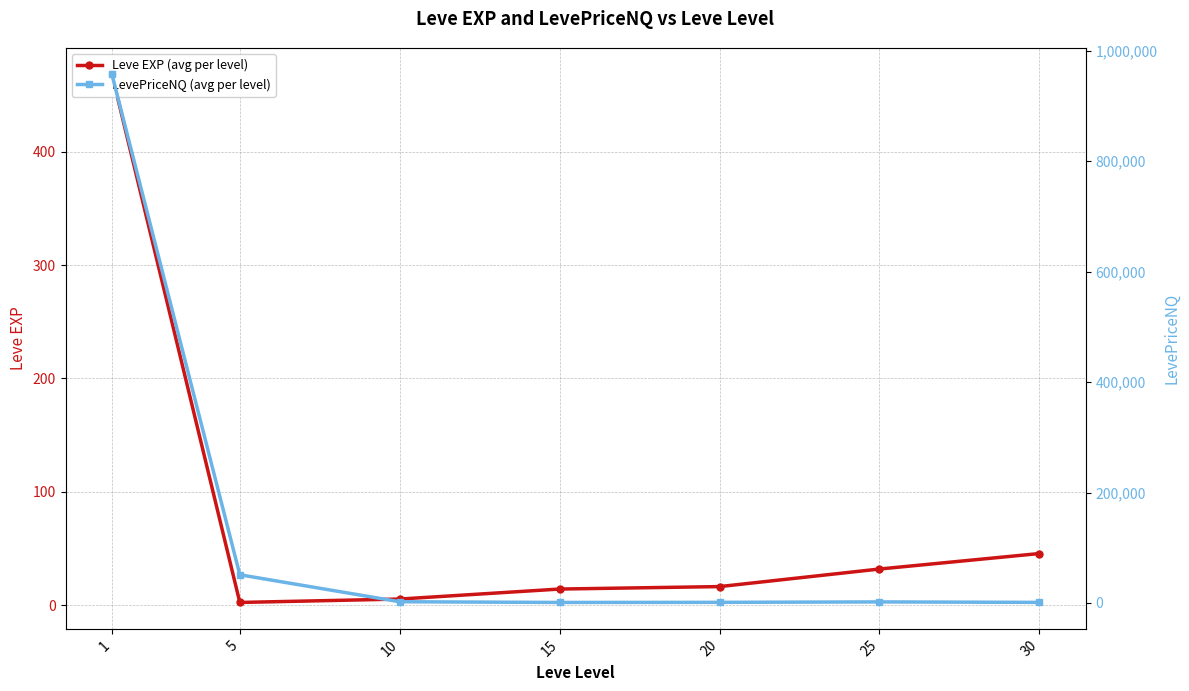

What is the spread (max minus min) of values at 15?

934.5